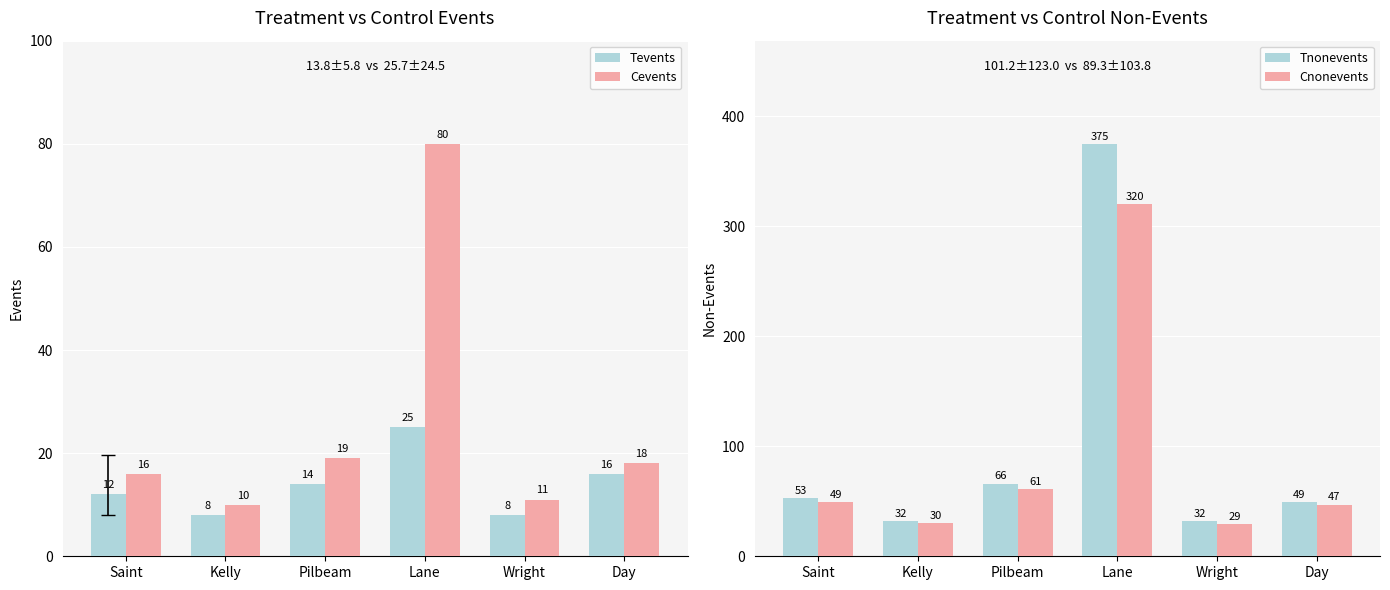

At which category is the sum across all series the highest?

Lane